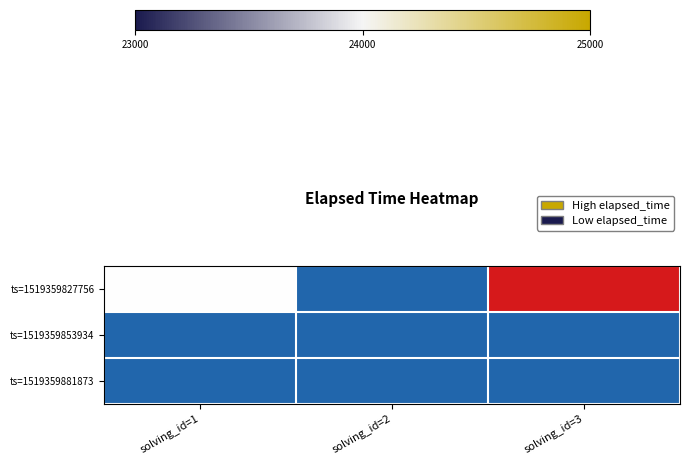

What is the difference between the highest and lowest values at solving_id=3?

25000